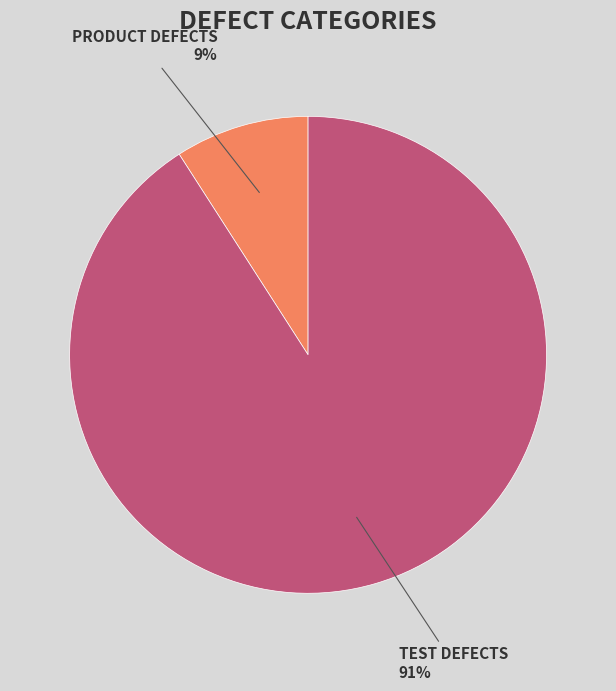

To the nearest percent, what is the difference between the largest and smallest slice percentages?

82%